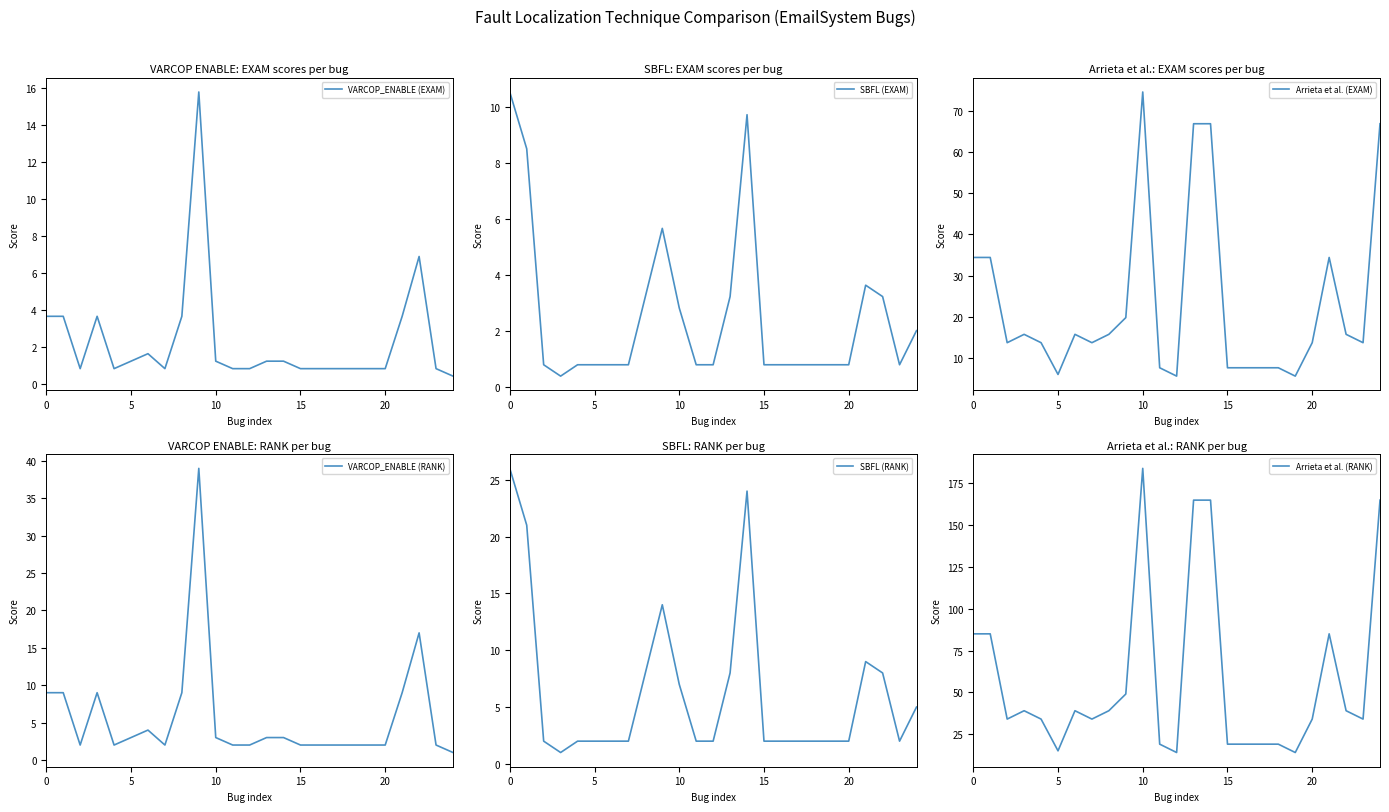

What is the difference between the second highest and second lowest values in the VARCOP_ENABLE (EXAM) series?

6.1